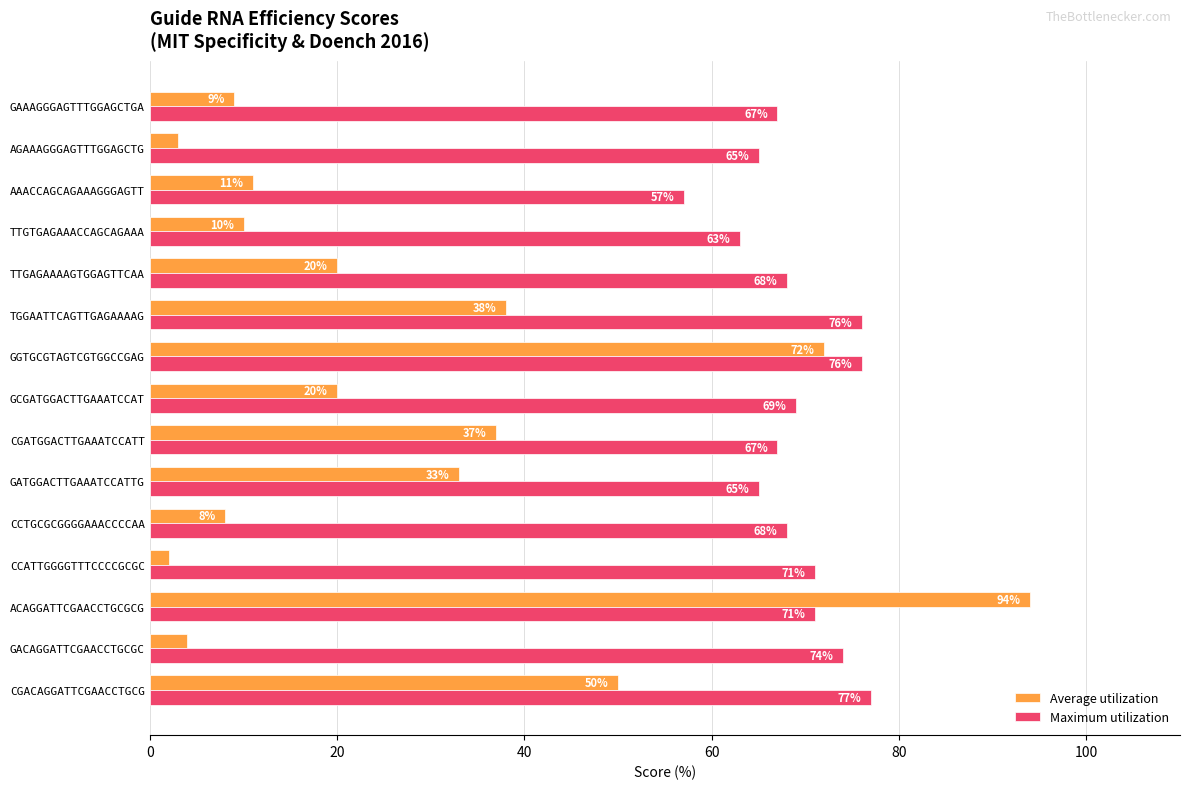

Rank the series by their maximum value, from highest to lowest.

Average utilization, Maximum utilization